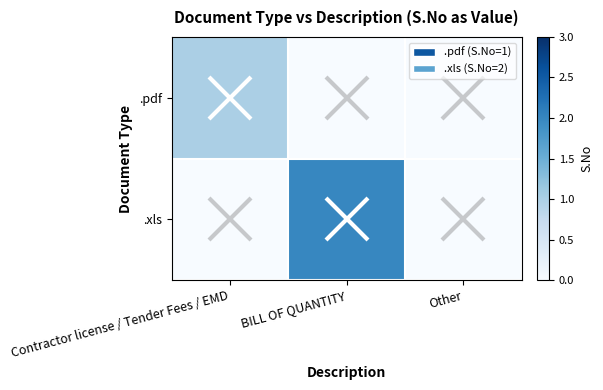

What is the difference between the highest and lowest values at BILL OF QUANTITY?

2